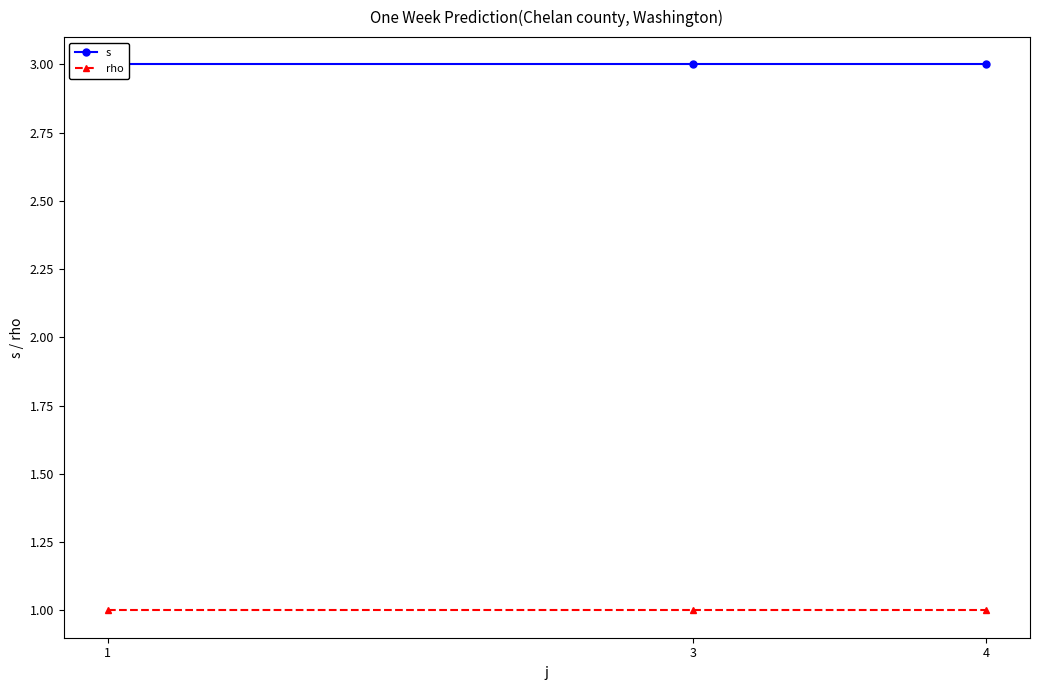

True or false: rho has a value of 0 at 3.

False